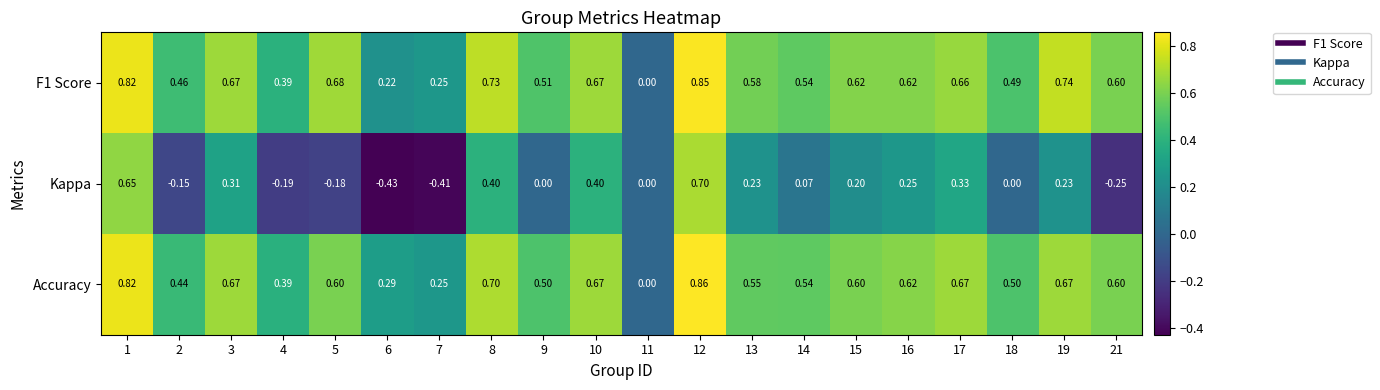

Is the value of Kappa at 4 greater than the value of Accuracy at 8?

No